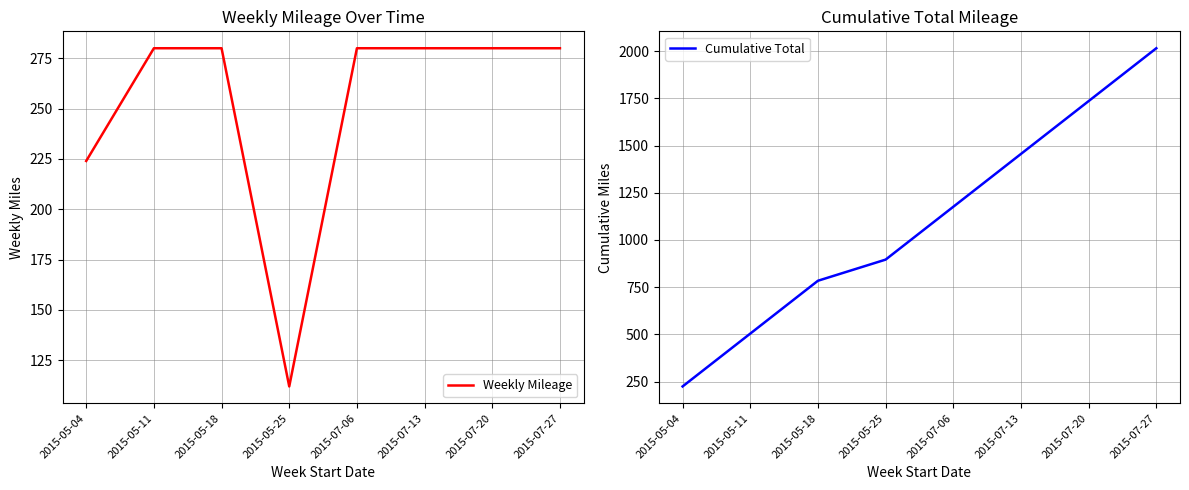

Rank the series by their average value, from highest to lowest.

Cumulative Total, Weekly Mileage